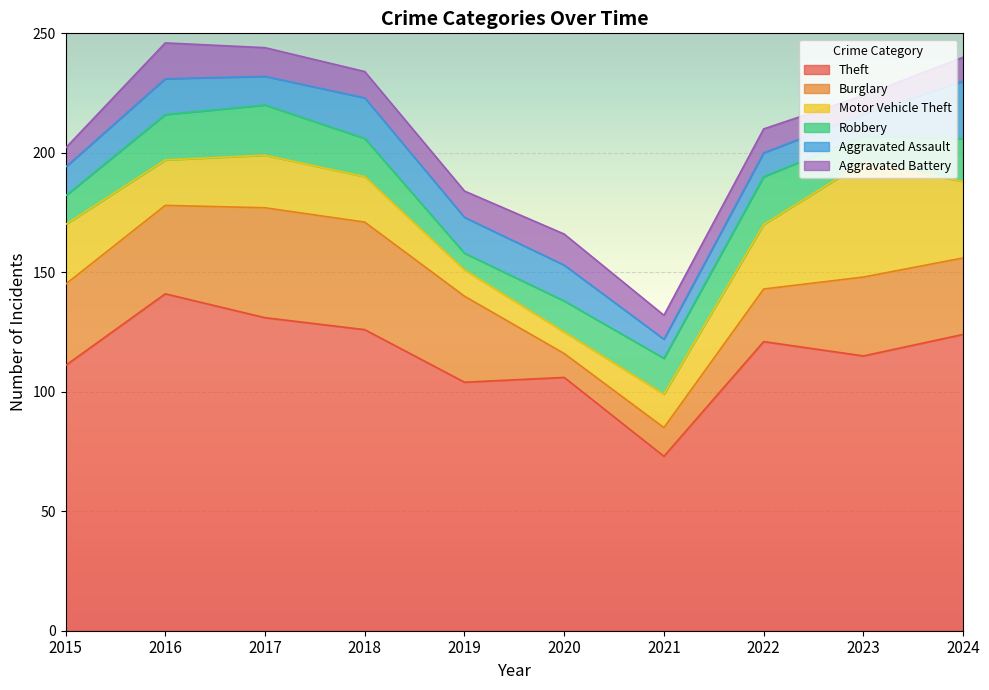

What is the total value across all series at 2016?

246